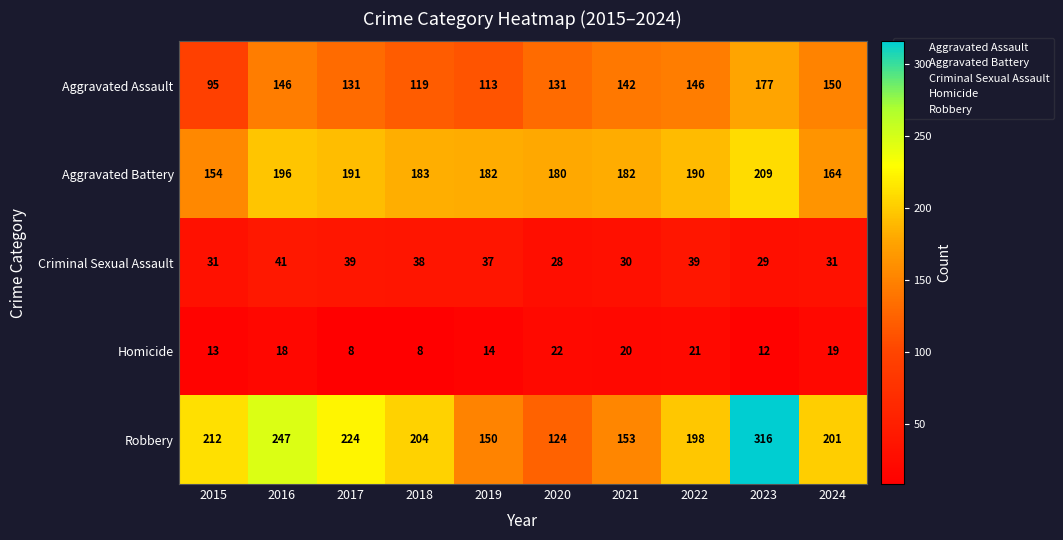

What is the difference between the maximum and minimum values in the Aggravated Assault series?

82